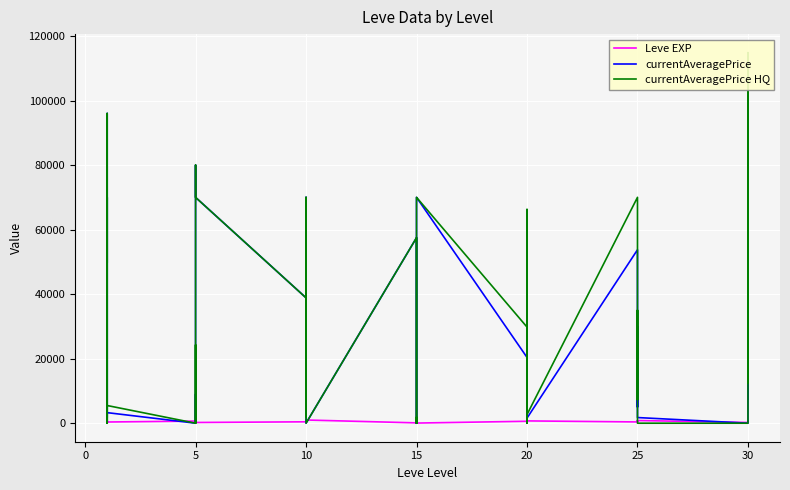

Which label corresponds to the smallest value in the chart?

15